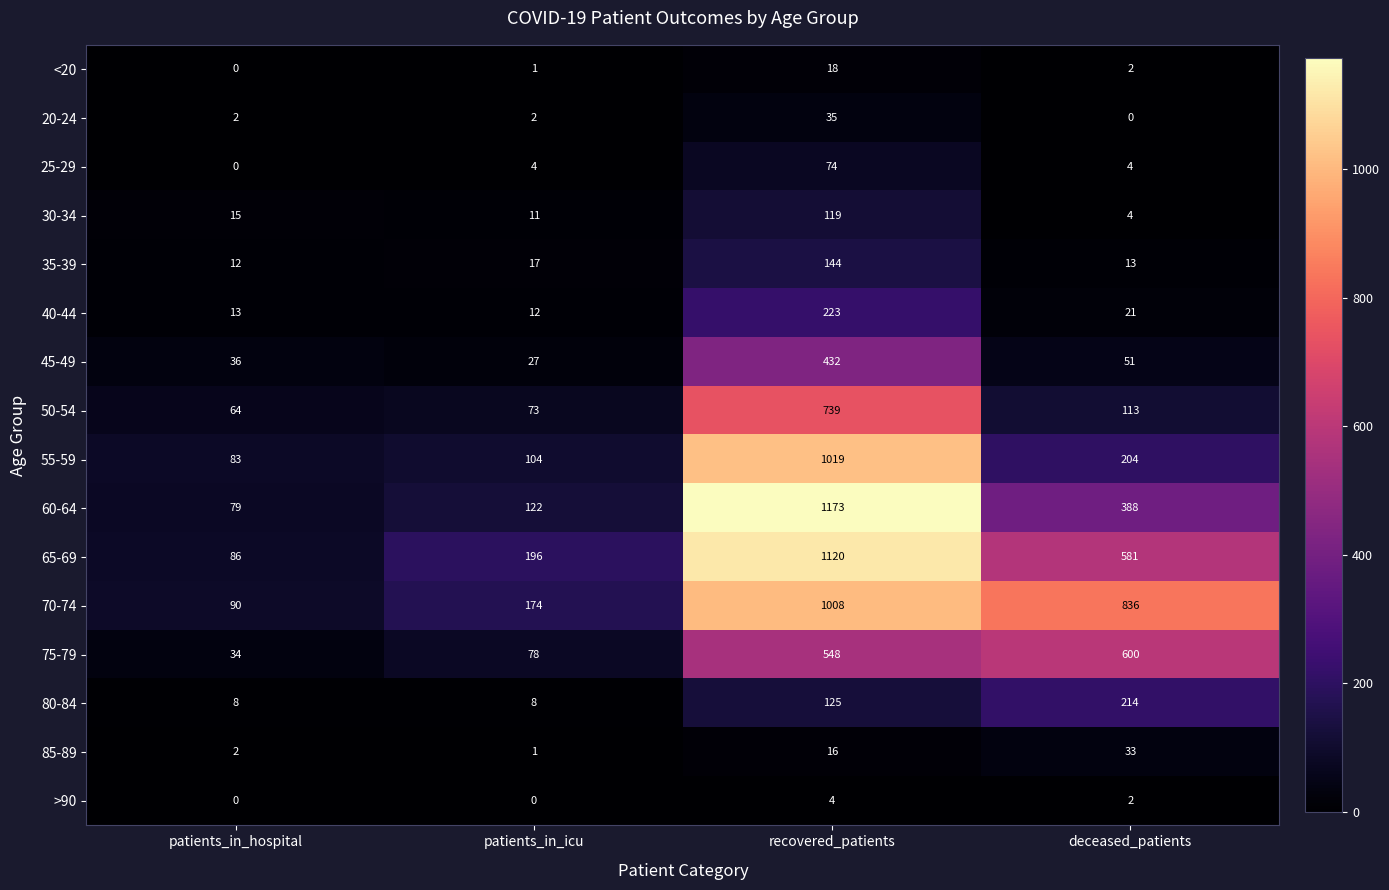

What is the total value across all series at patients_in_icu?

830